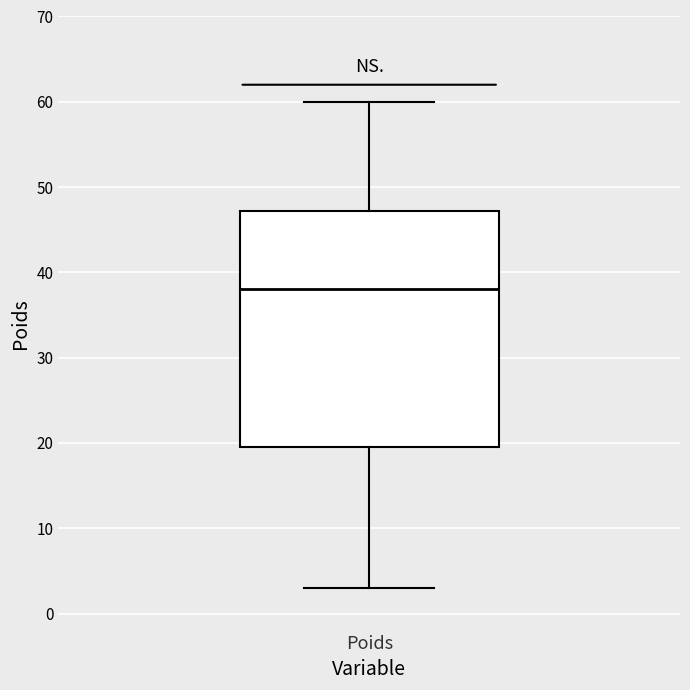

Where is the lower edge of the box for Poids on the y-axis? The values are not printed on the chart, so give them approximately, as read against the axis.

20